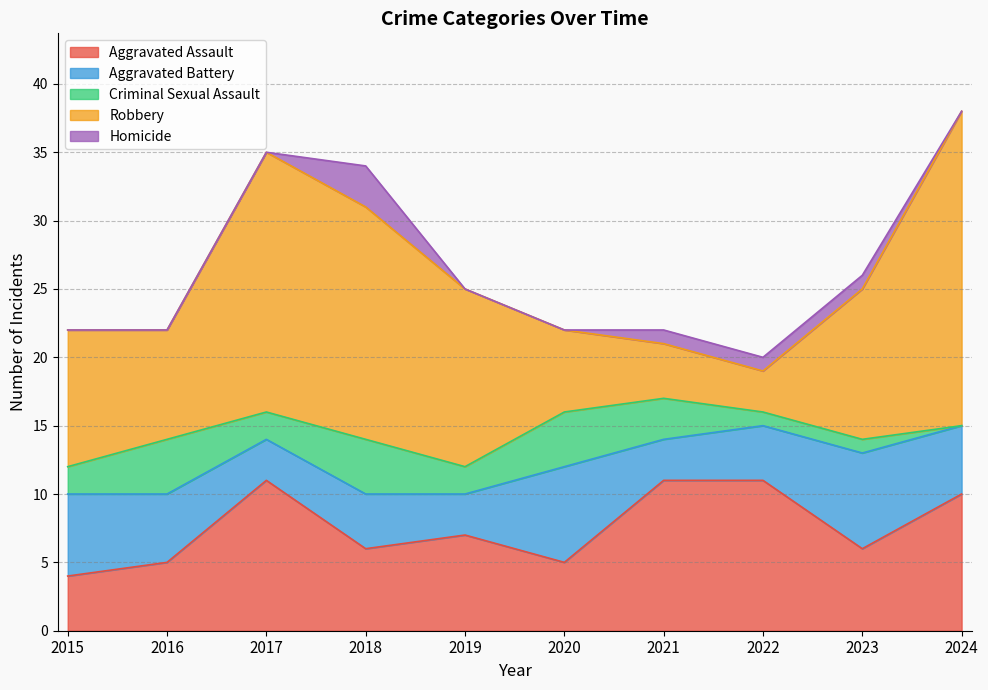

In Criminal Sexual Assault, how many points are higher than both neighbors (excluding endpoints)?

3